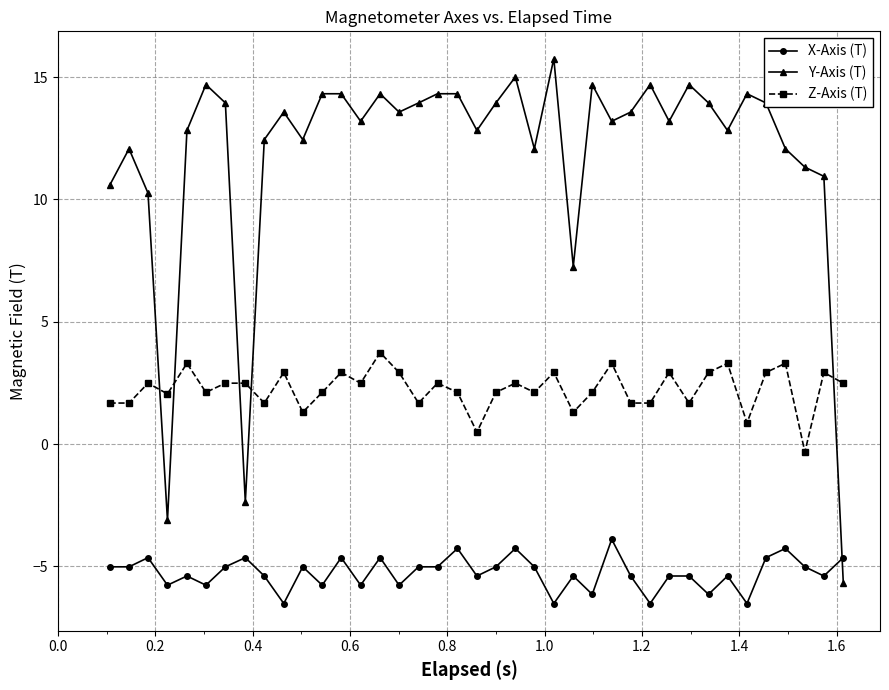

Which series has the largest range (max minus min)?

Y-Axis (T)